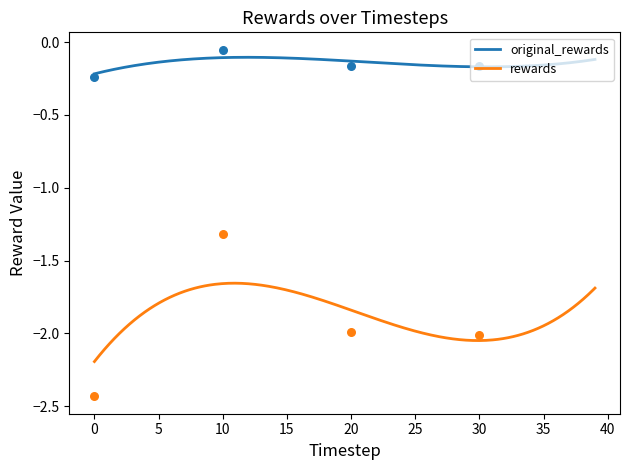

Which series has the largest total across all categories?

original_rewards